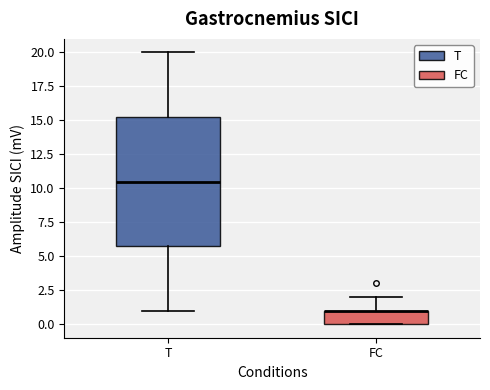

Reading left to right, read every box against the y-axis: the position of its median line, the range the box covers, and the ends of its whiskers. The values are not printed on the chart, so give them approximately, as read against the axis.

T: median 10.5, box 6.0 to 15.5, whiskers 1.0 to 20.0
FC: median 1.0 (drawn on the box's upper edge), box 0.0 to 1.0, whiskers 0.0 to 2.0